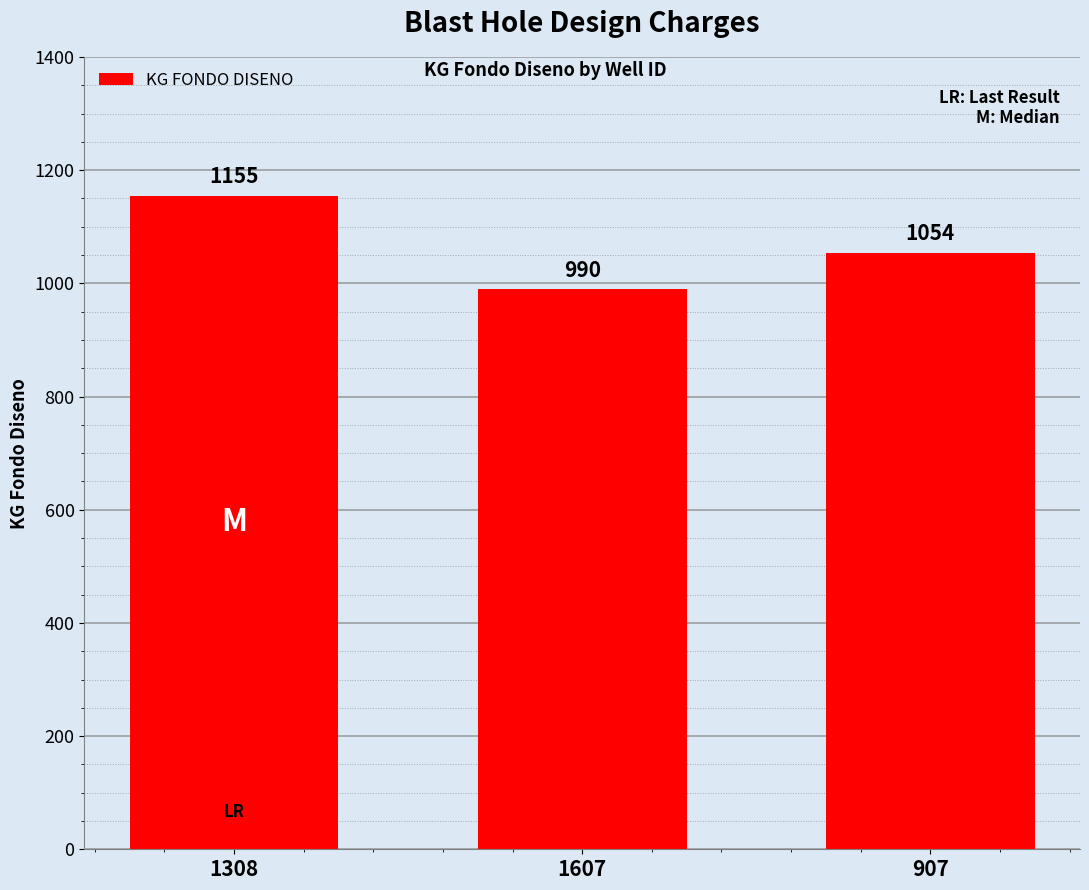

What is the sum of all values?

3199